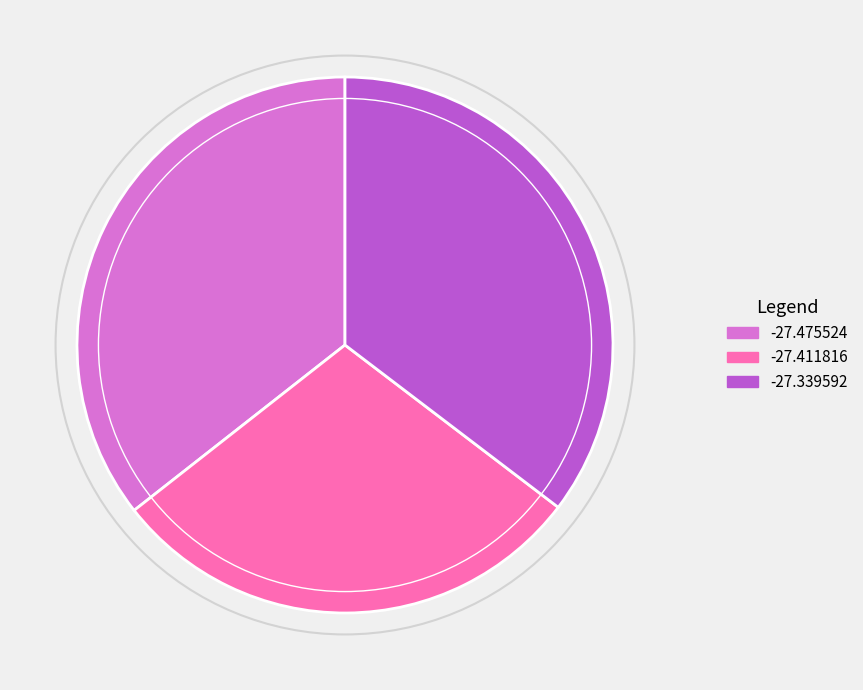

Which slice is the smallest?

-27.411816